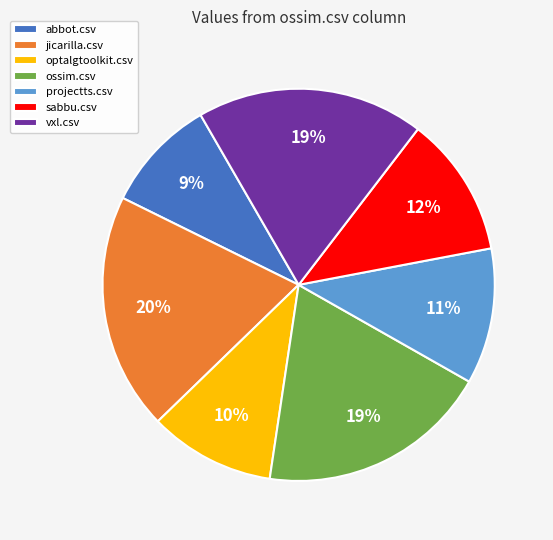

Which has a higher value, jicarilla.csv or projectts.csv?

jicarilla.csv